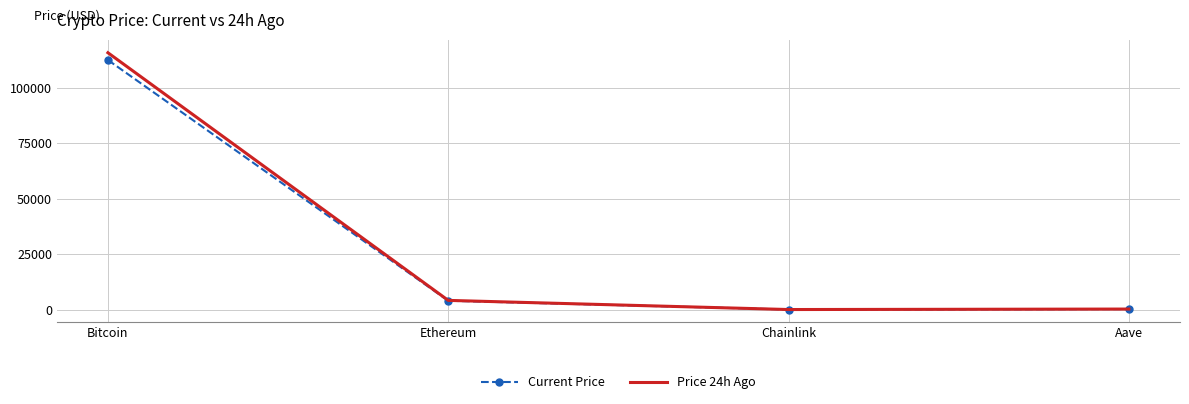

Where does the Price 24h Ago series first go above 4145?

Bitcoin